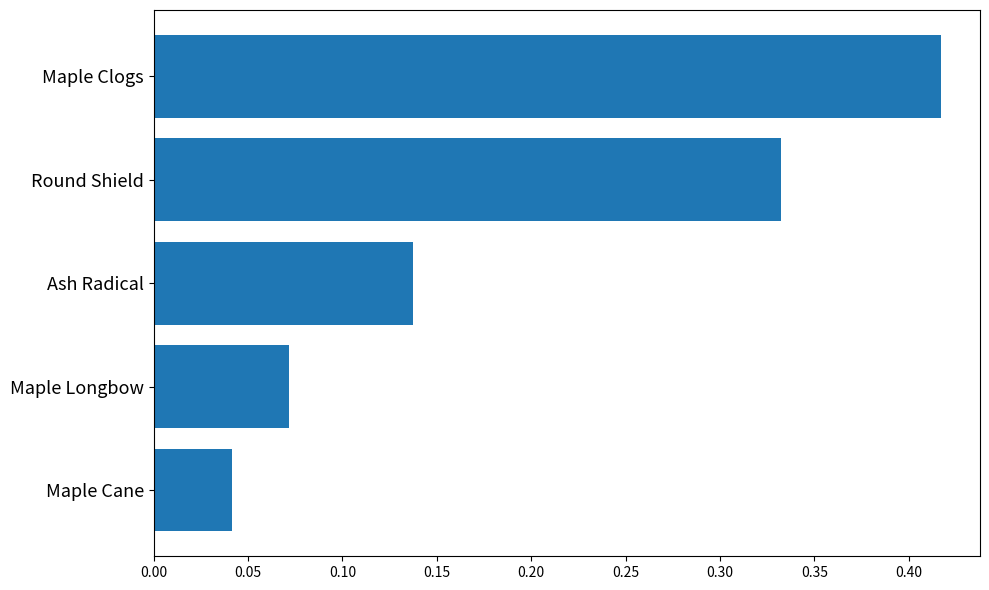

Between Round Shield and Maple Cane, which is larger?

Round Shield